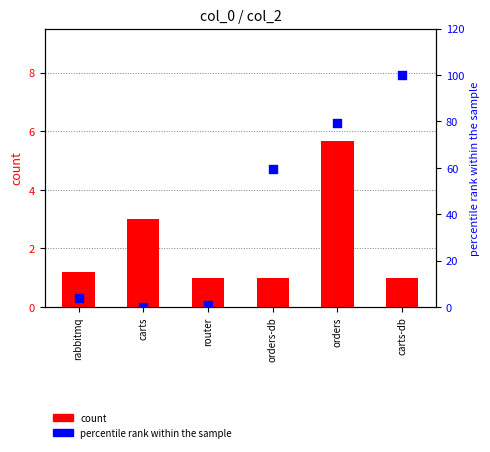

What are all the series names shown in the legend?

count, percentile rank within the sample